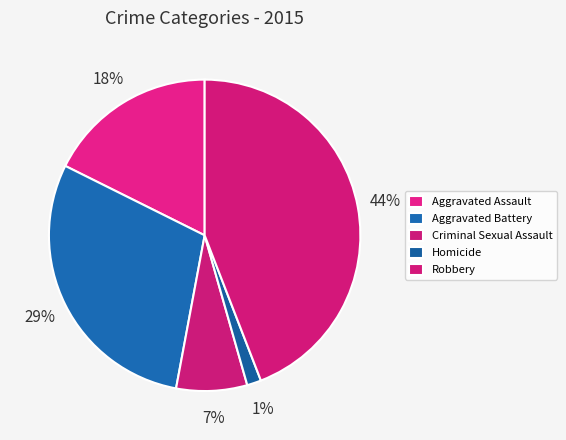

How many slices are in this pie chart?

5